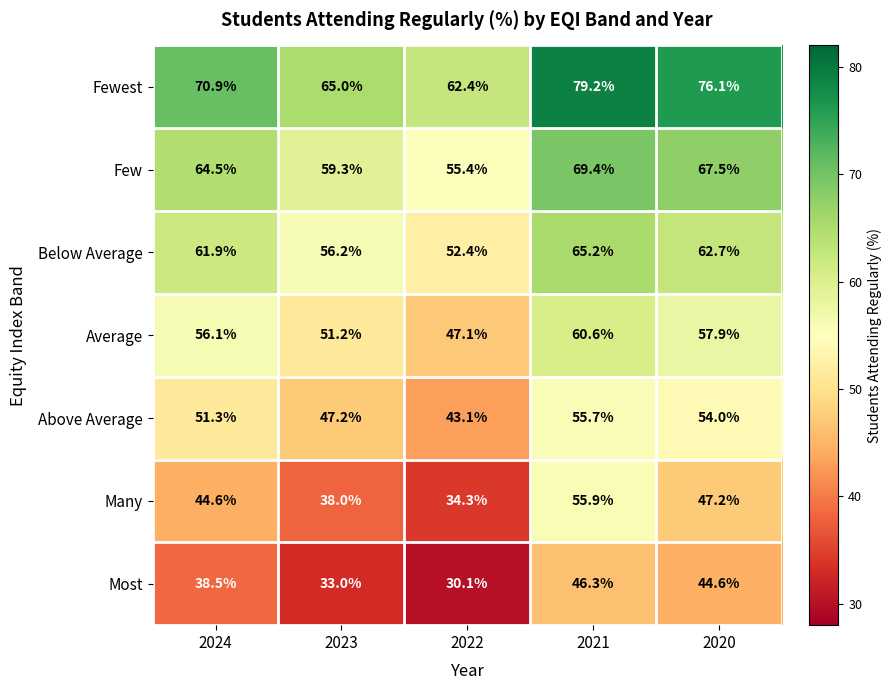

Read the Fewest value at 2020.

76.1